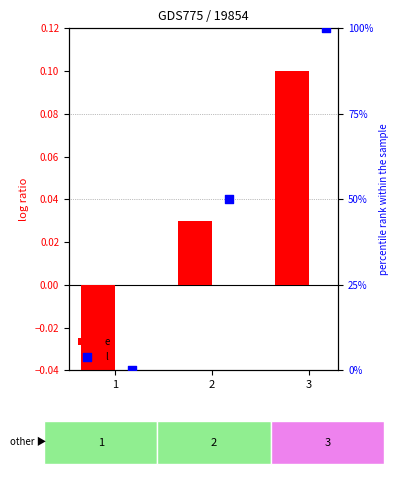

Is the value of l at 1 greater than the value of e at 3?

No